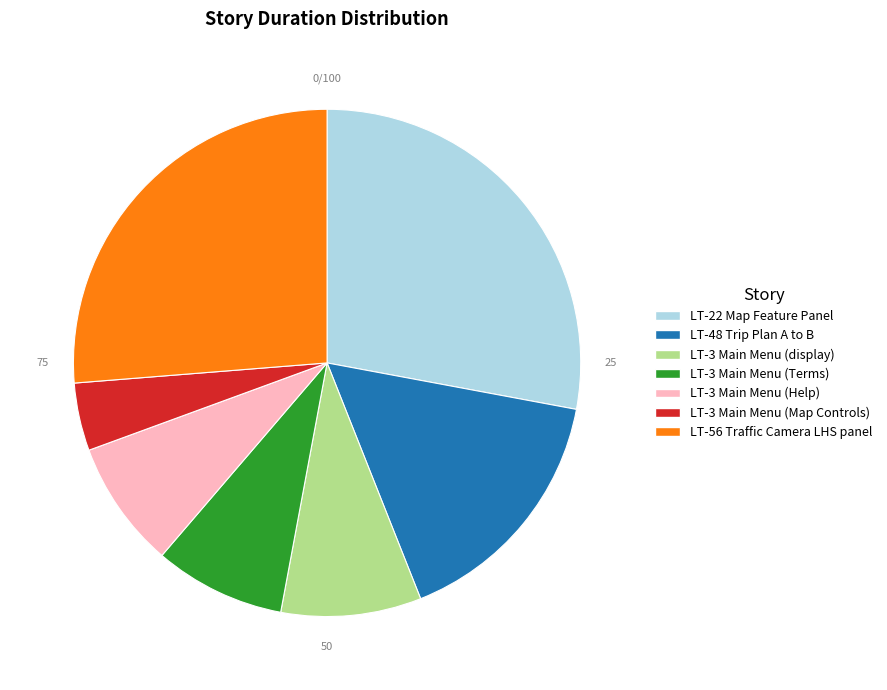

Which category has the smallest portion of the pie?

LT-3 Main Menu (Map Controls)